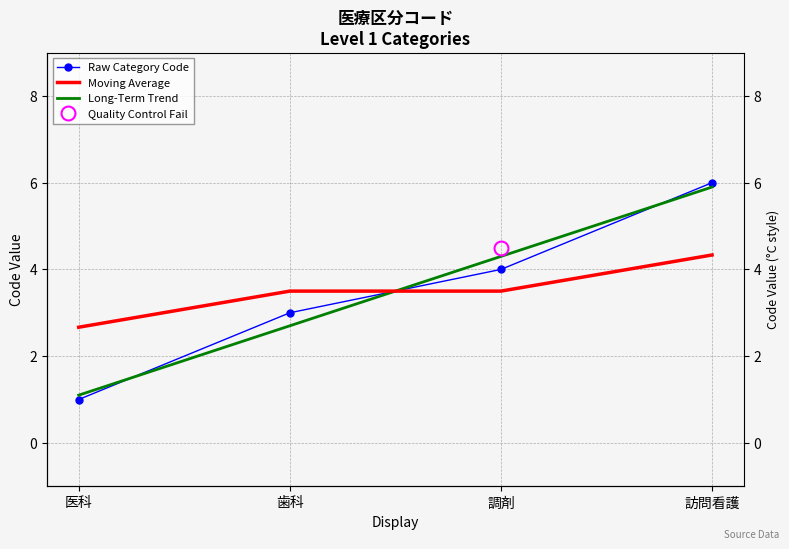

What is the label of the 3rd point from the left?

調剤